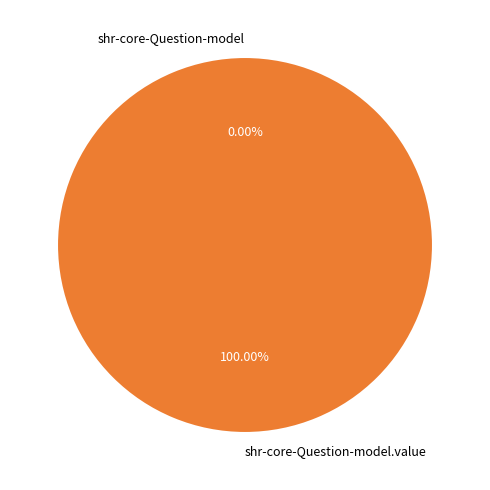

Is it true that shr-core-Question-model is 8% of the pie?

False